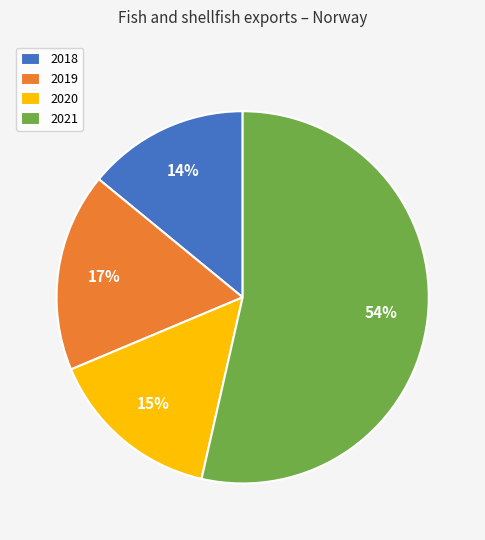

Does any single category account for the majority?

Yes